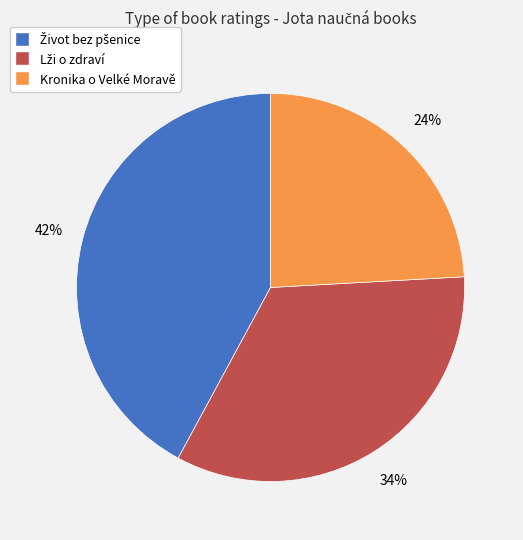

To the nearest percent, what is the average slice percentage?

33%